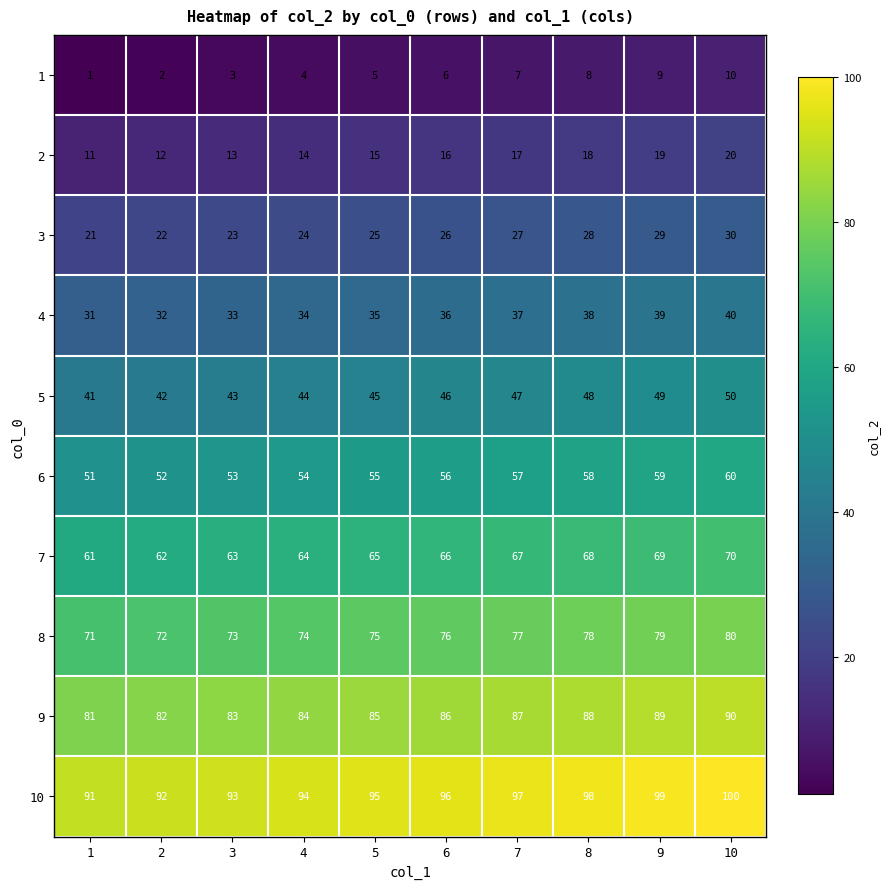

The value of 8 at 1 is 71. True or false?

True